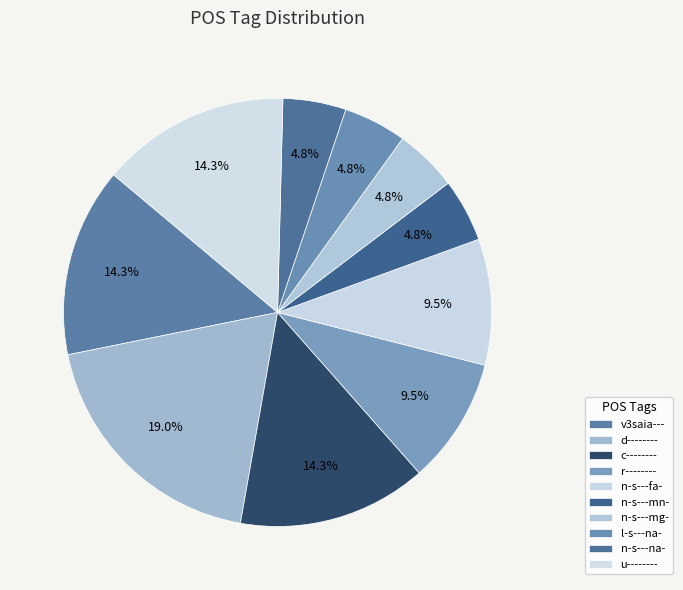

To the nearest percent, what is the difference between the d-------- and n-s---na- slice percentages?

14%